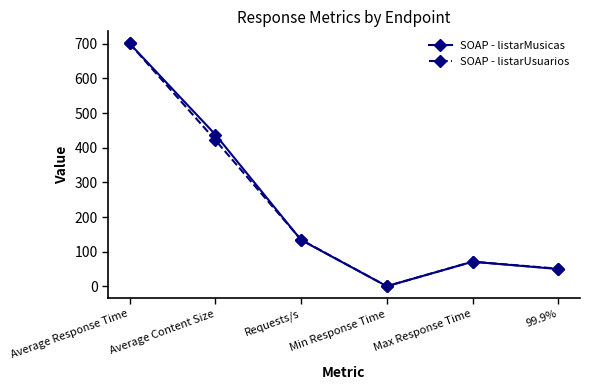

Read the SOAP - listarUsuarios value at Min Response Time.

0.5